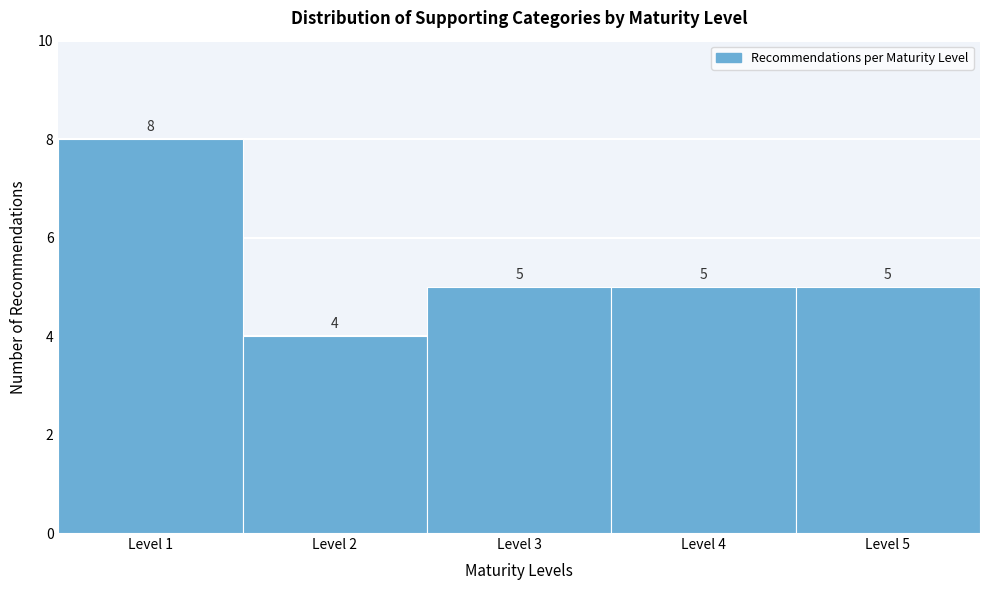

Reading left to right, what are all the values shown in this chart?

Level 1=8	Level 2=4	Level 3=5	Level 4=5	Level 5=5